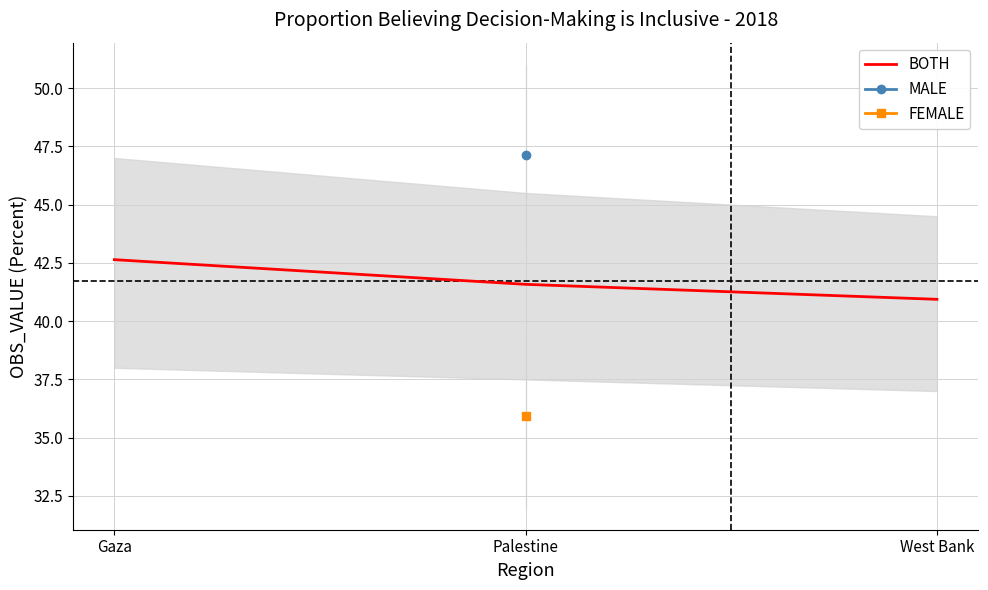

How many values are below 41?

1